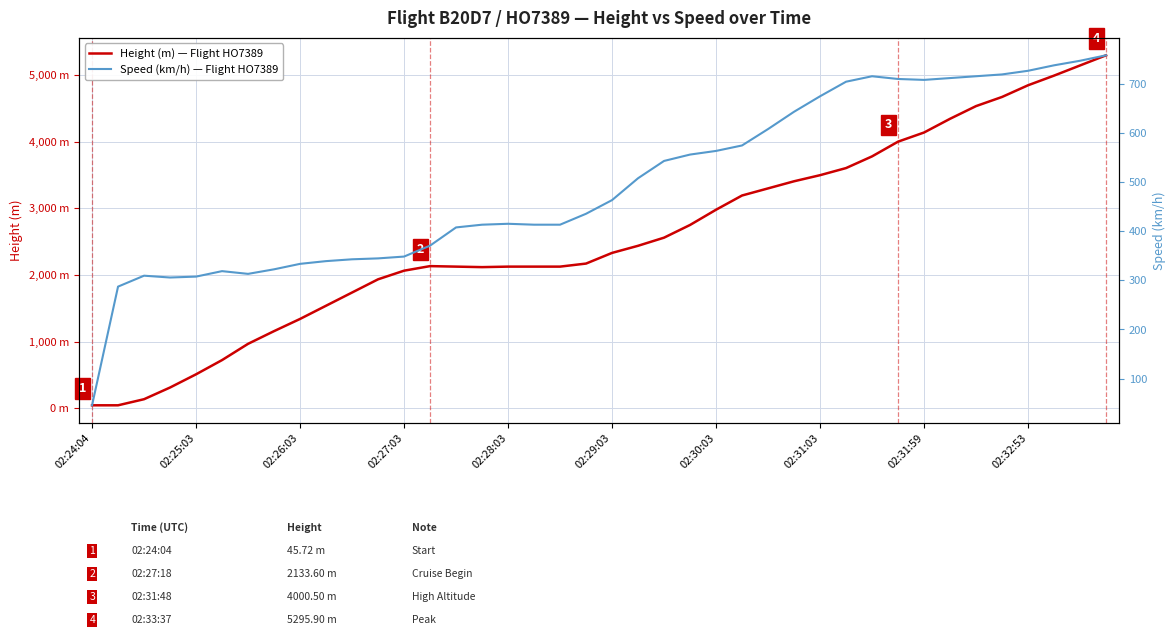

Rank the categories by Height (m) value from lowest to highest.

02:24:04, 02:25:03, 02:26:03, 02:27:03, 02:28:03, 02:29:03, 02:30:03, 02:31:03, 02:31:59, 02:32:53, 10, 11, 12, 15, 14, 16, 17, 18, 13, 19, 20, 21, 22, 23, 24, 25, 26, 27, 28, 29, 30, 31, 32, 33, 34, 35, 36, 37, 38, 39